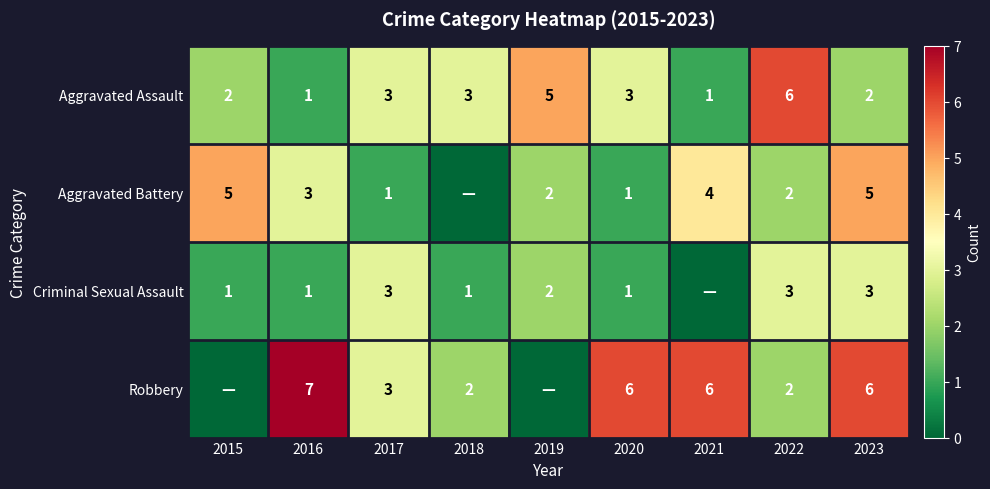

True or false: Robbery has a value of 5 at 2017.

False